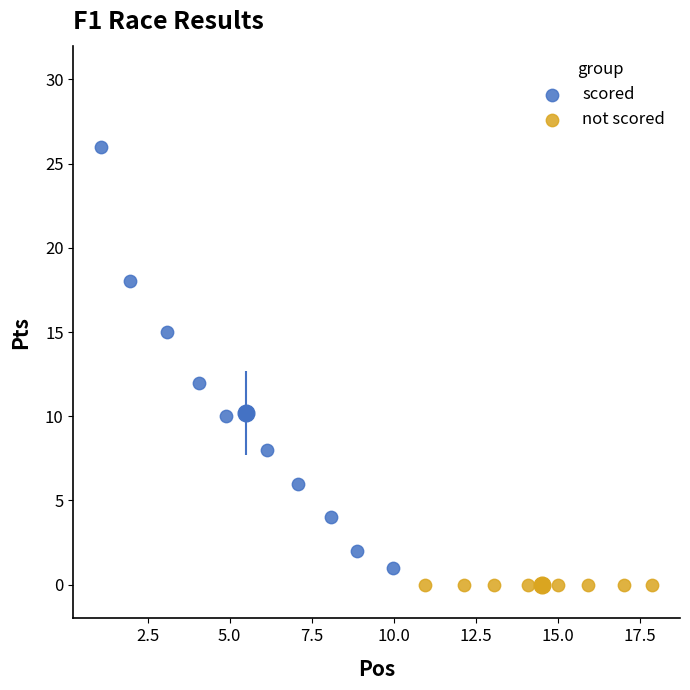

What are all the series names shown in the legend?

scored, not scored